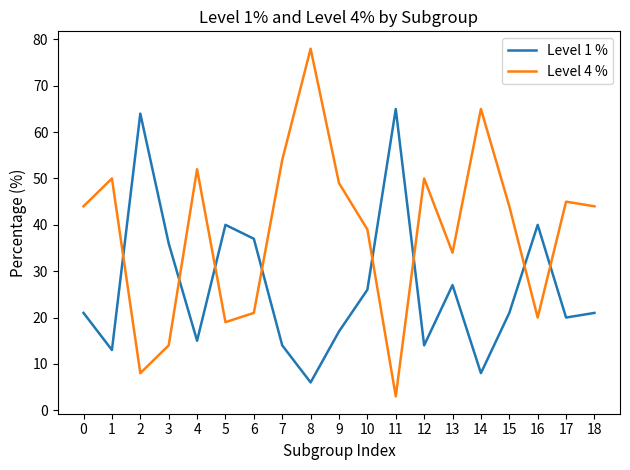

Does the chart display data point markers on the line(s)?

No